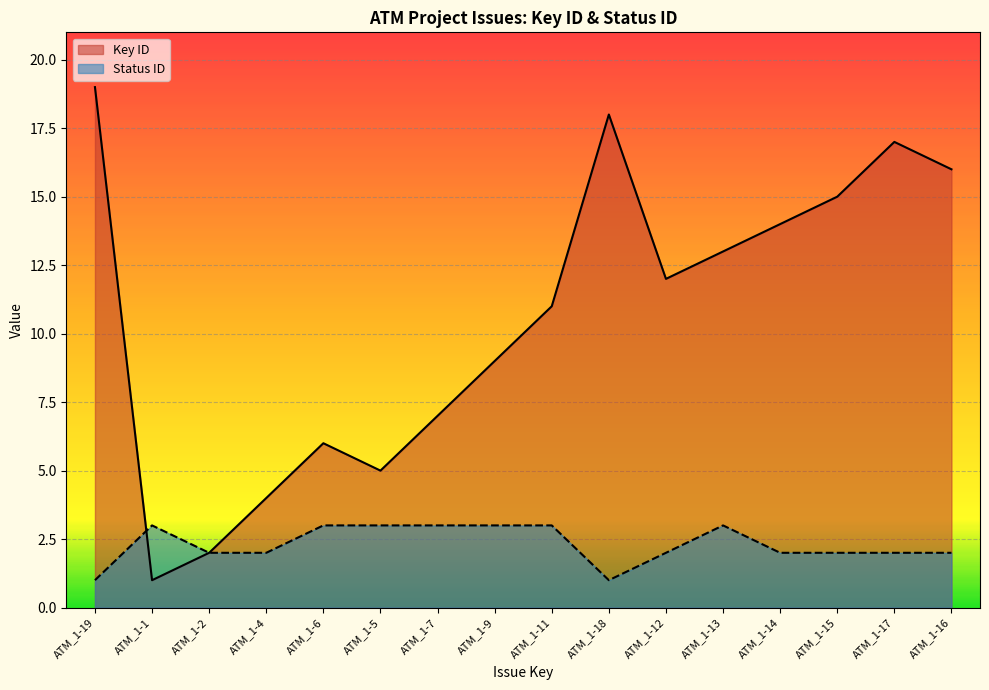

What is the sum of all Status ID values?

37